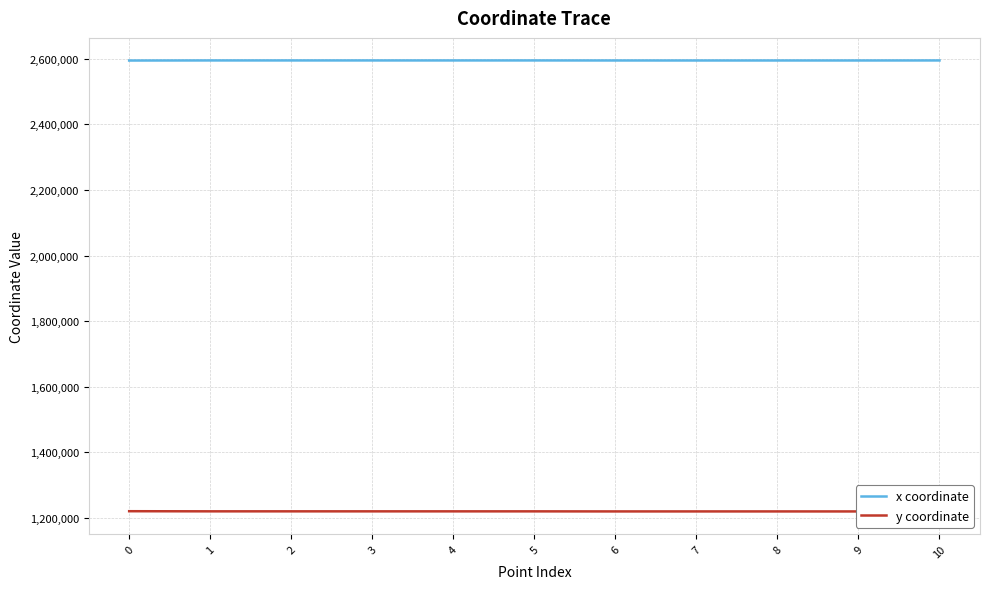

True or false: y coordinate and x coordinate cross at least once.

False